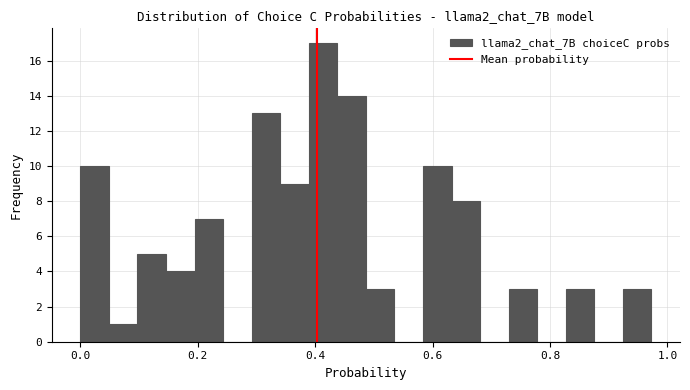

Read against the x-axis, roughly where is the centre of the tallest bar?

0.42